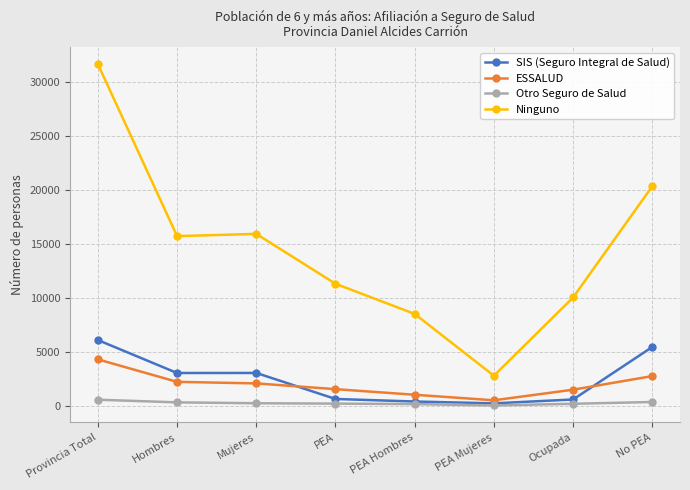

Between Provincia Total and Hombres, which series saw the biggest shift?

Ninguno